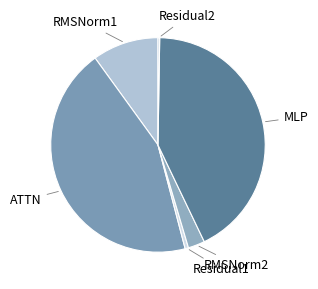

Is the sum of RMSNorm2 and RMSNorm1 greater than half?

No